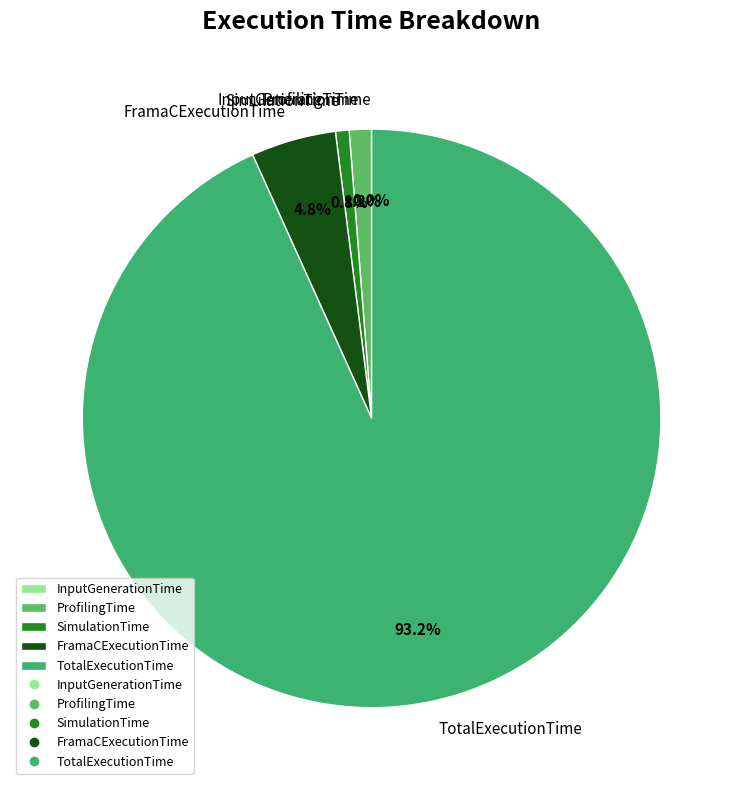

To the nearest percent, what is the difference between the largest and smallest slice percentages?

93%